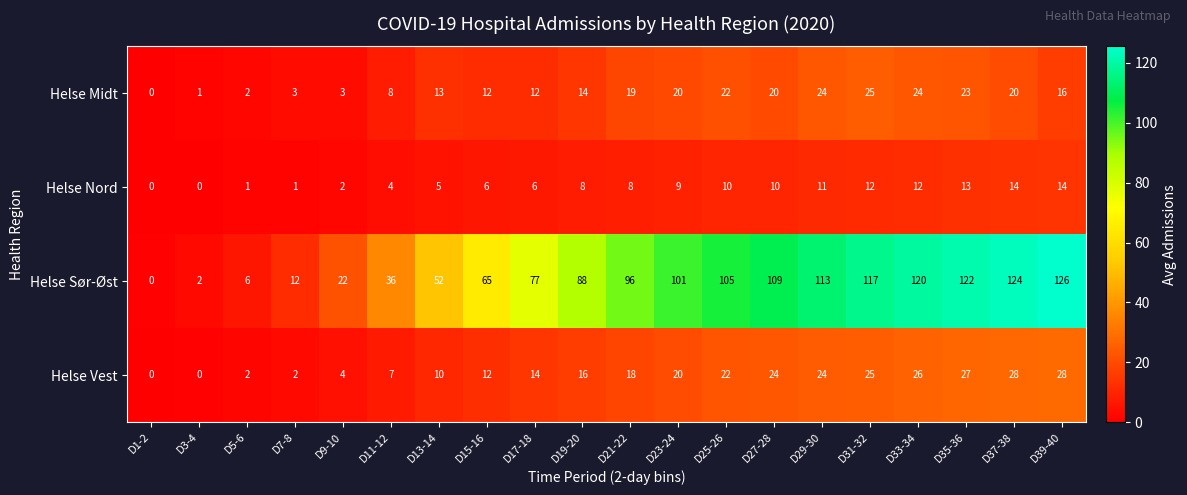

What is the difference between the Helse Midt values at D11-12 and D1-2?

8